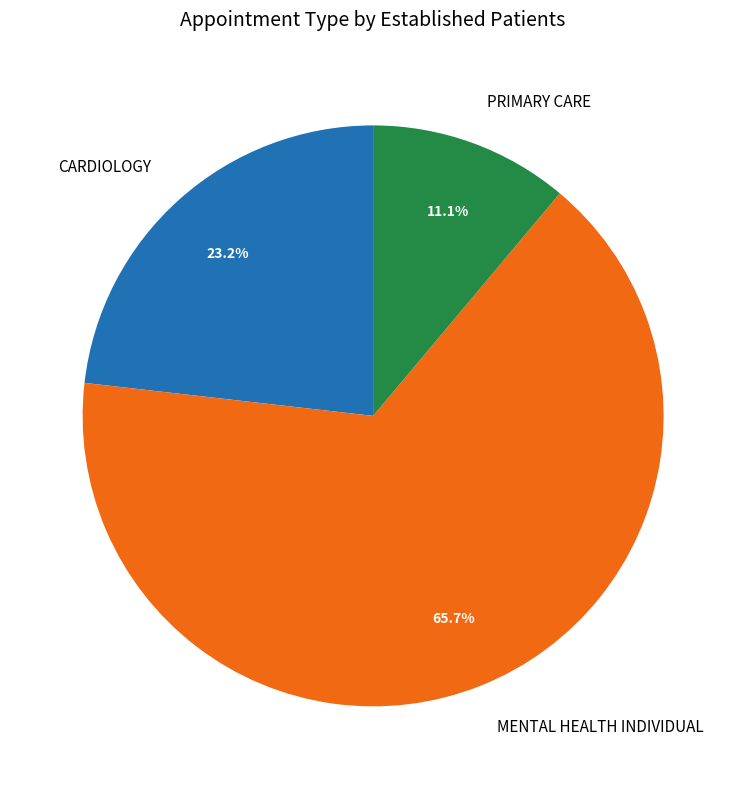

What is the majority slice?

MENTAL HEALTH INDIVIDUAL